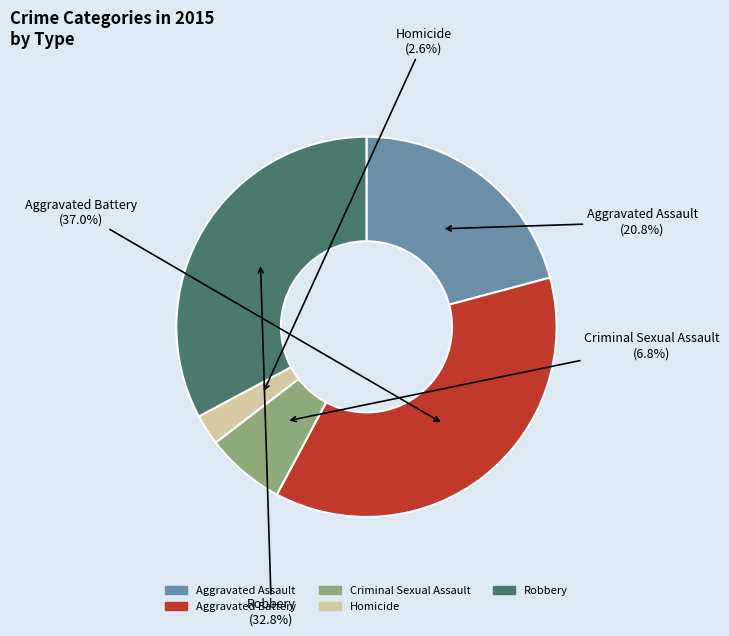

How many slices are in this pie chart?

5